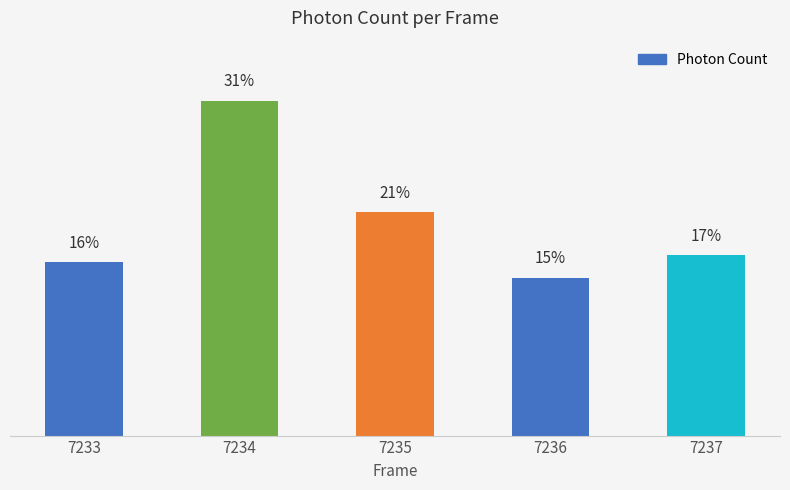

Is it true that the value at 7234 is 697.8?

False